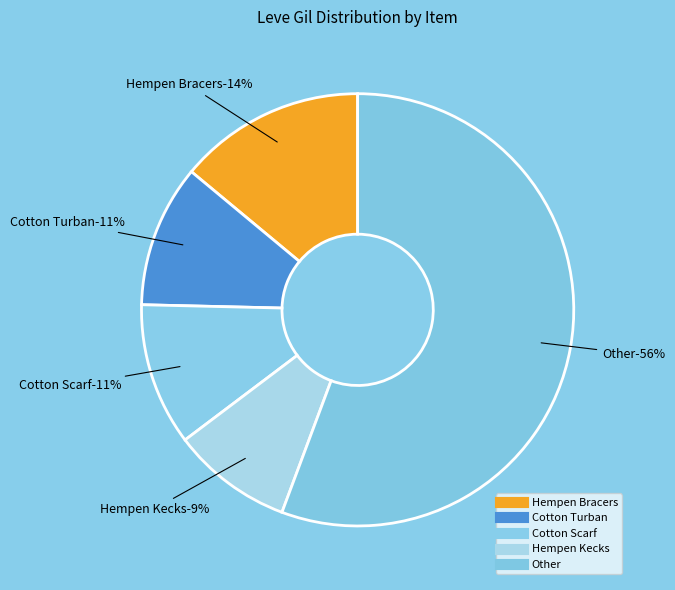

Combined, do Hempen Coif and Amateur's Breeches account for over 50%?

No